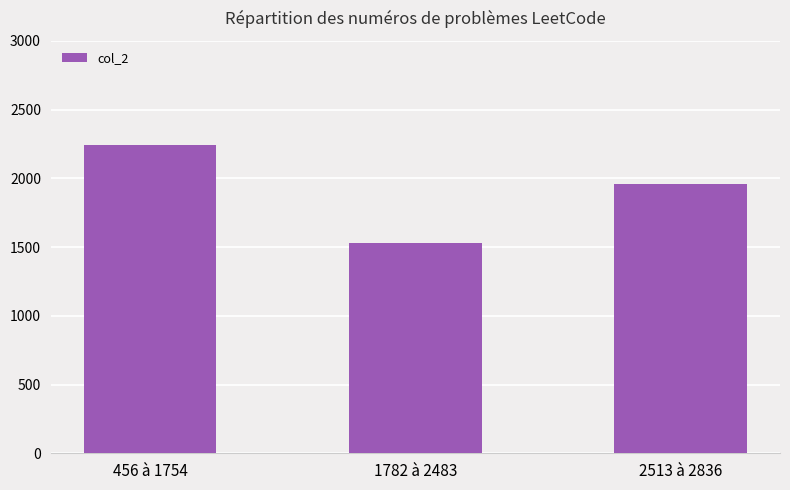

What is the value of the 3rd bar from the left?

1955